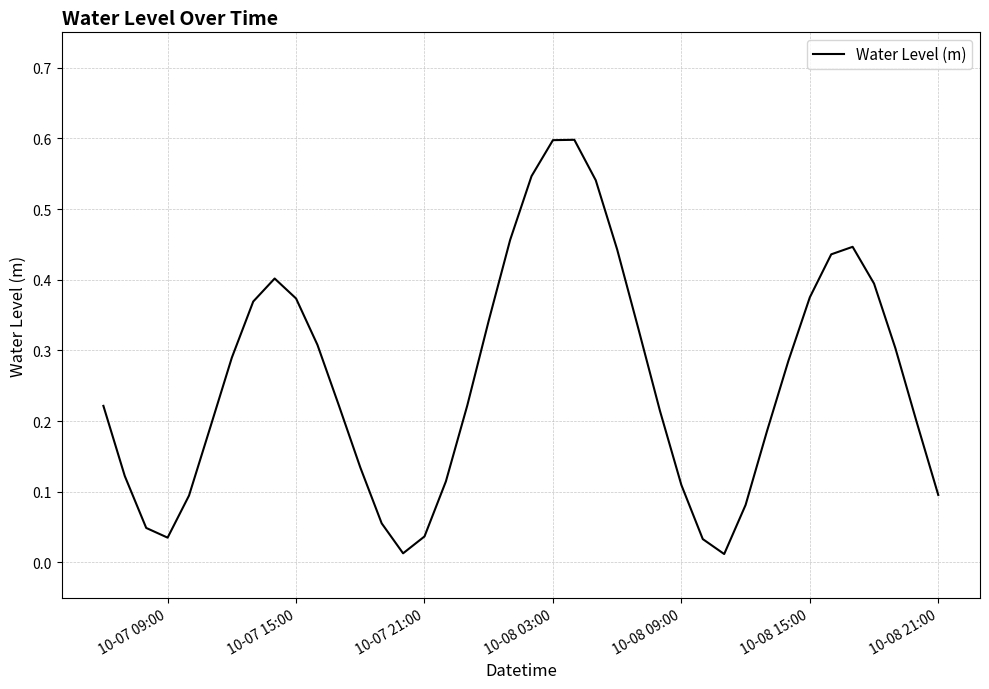

Does the chart display data point markers on the line(s)?

No